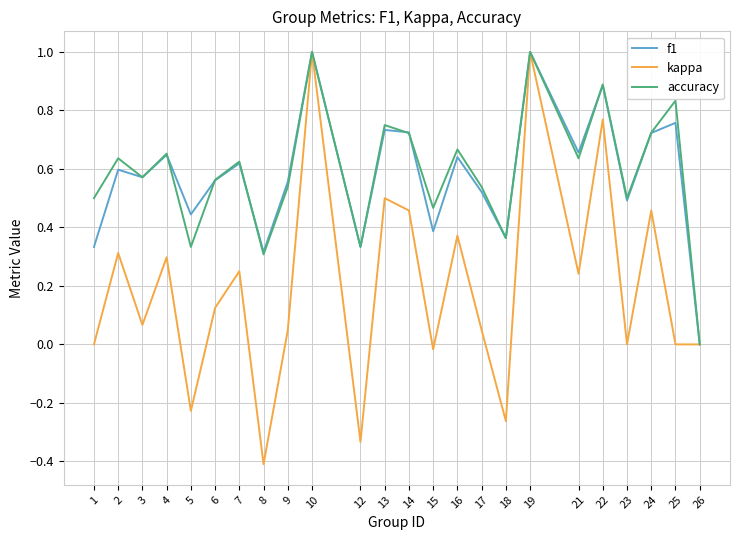

True or false: kappa has a value of 0.3 at 2.

True